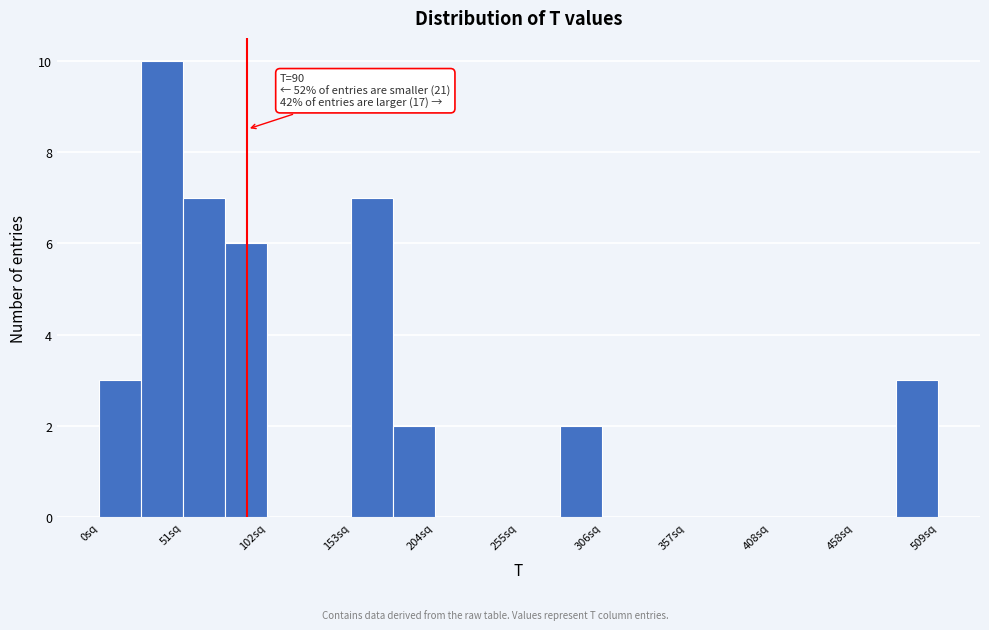

Read against the x-axis, roughly where is the centre of the tallest bar?

40